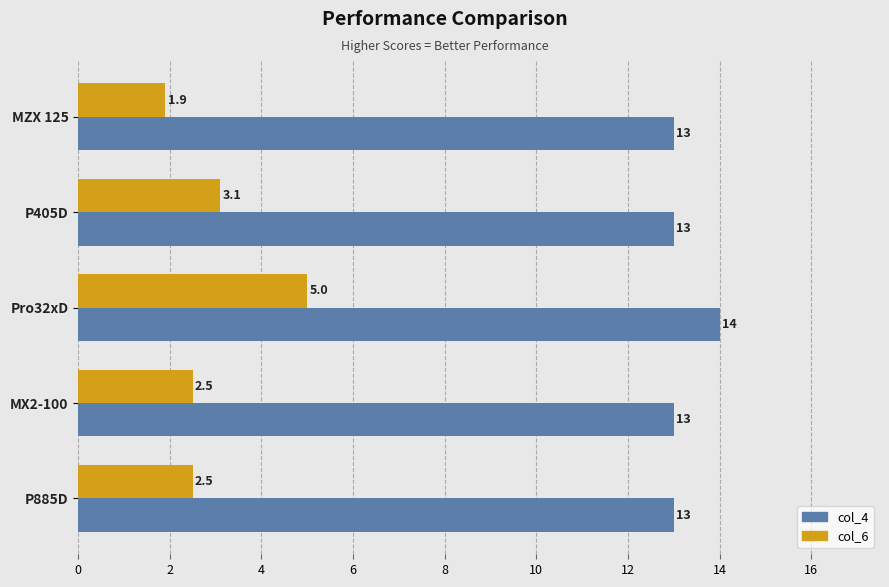

At how many categories does at least one series exceed 5?

5